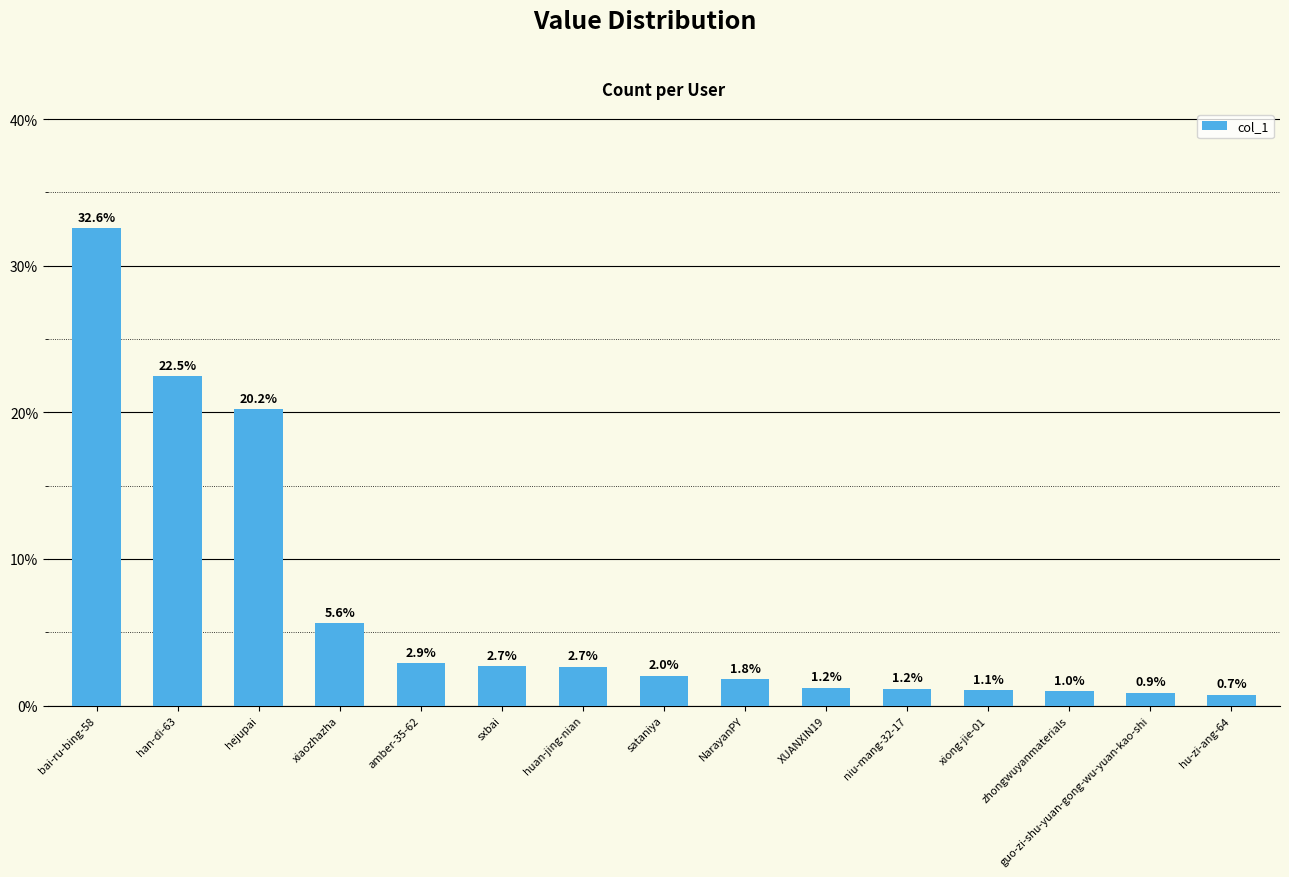

Which category has the lowest value across all series?

hu-zi-ang-64